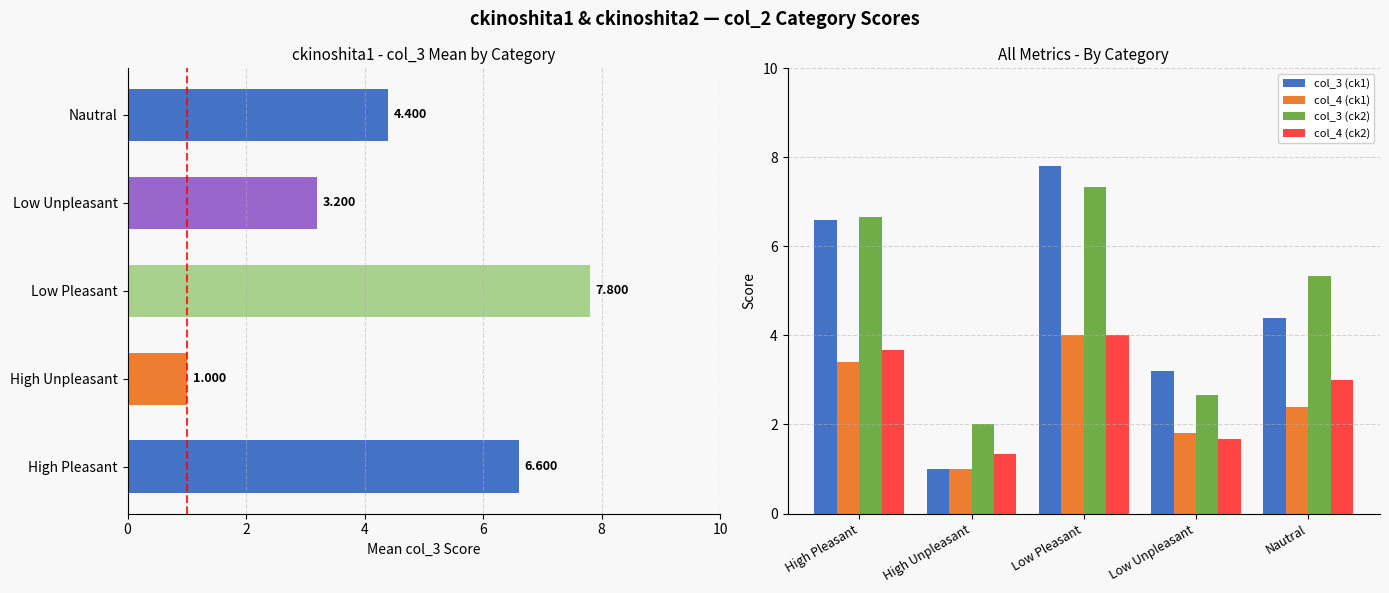

What is the minimum value for col_4 (ck1)?

1.0